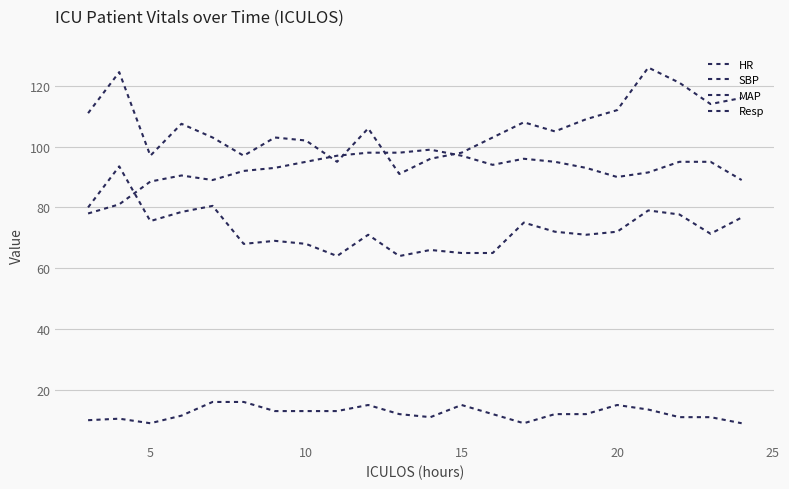

Is this an area chart (filled region under the line)?

No